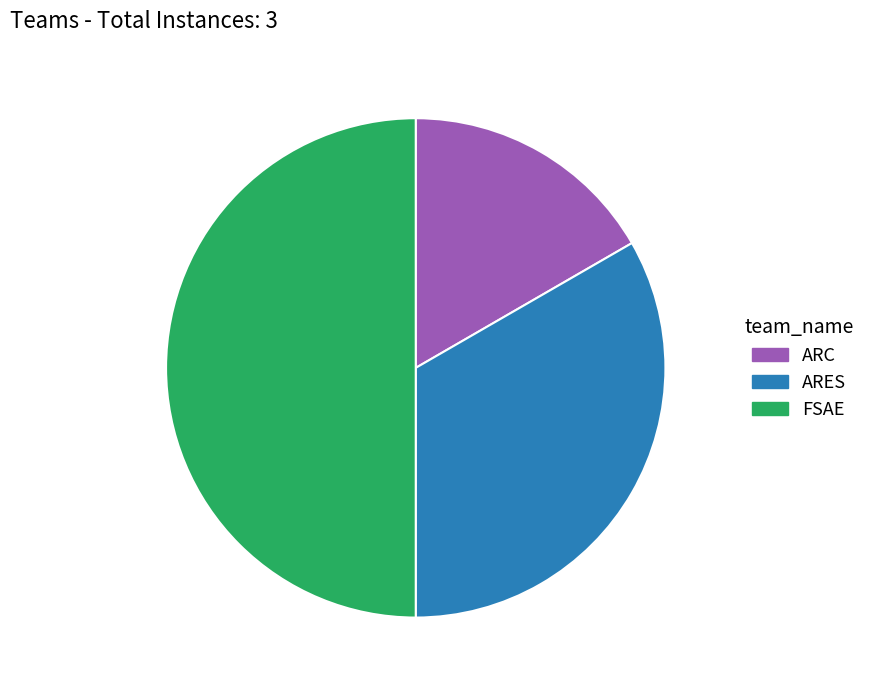

How many slices are in this pie chart?

3